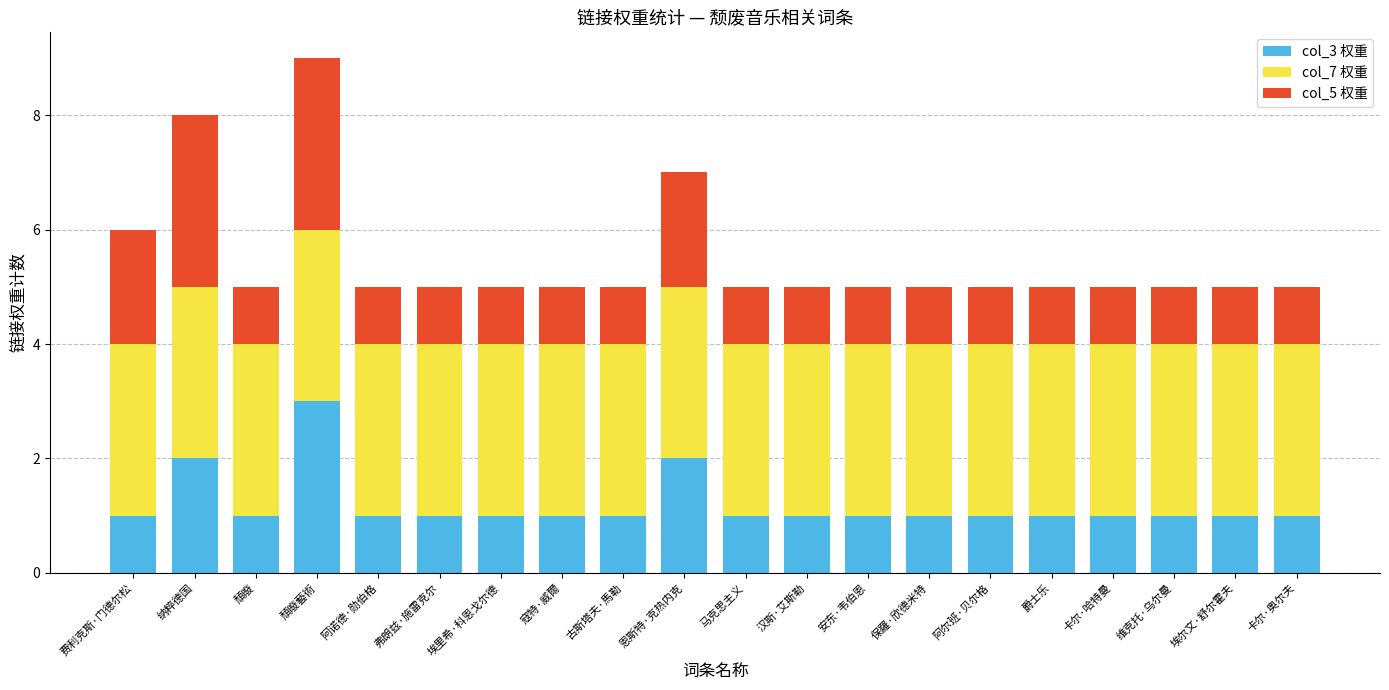

Which category has the highest value in the col_3 权重 series?

頹廢藝術